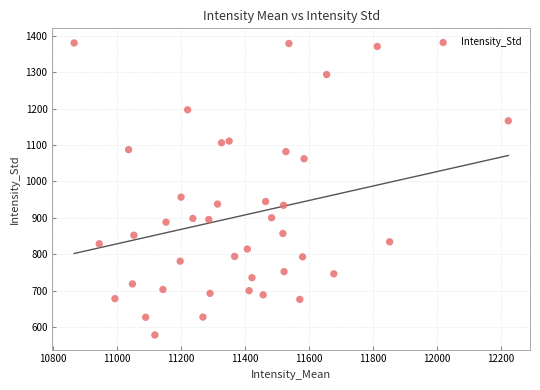

What Y value in the scatter plot is closest to 979?

957.1